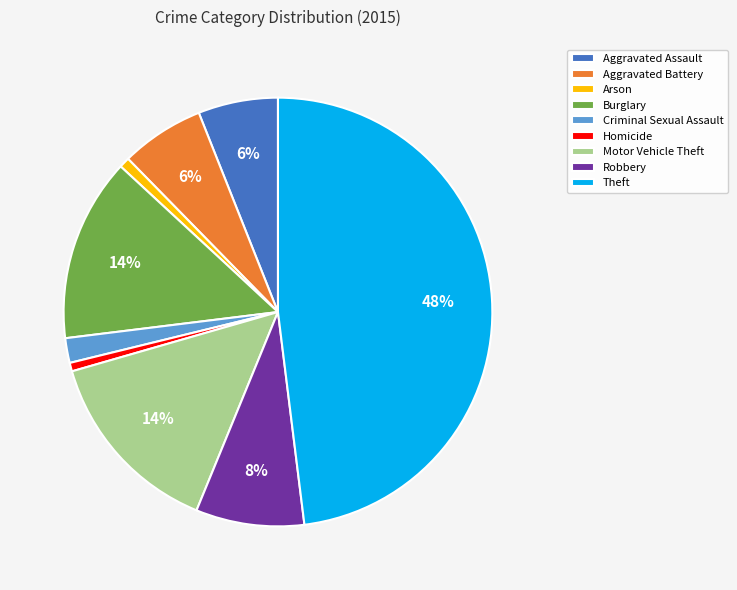

Does Homicide account for over 50% of the chart?

No